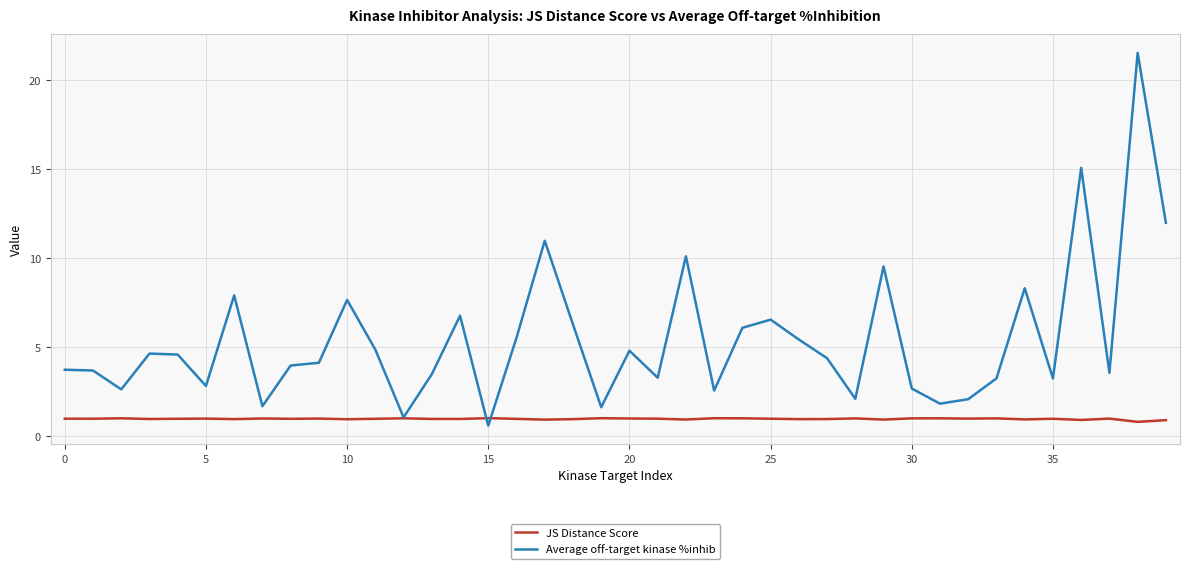

Which series has the largest total across all categories?

Average off-target kinase %inhib